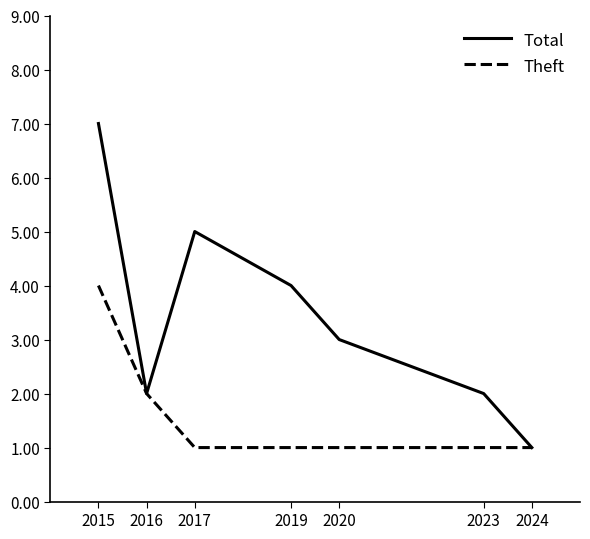

Is it true that Theft equals 2 at 2016?

True